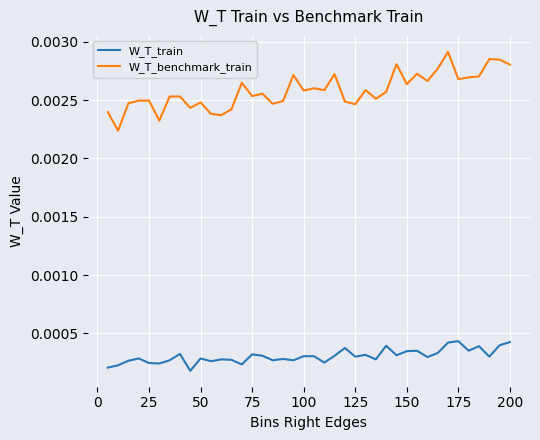

How many categories are shown in the chart?

40